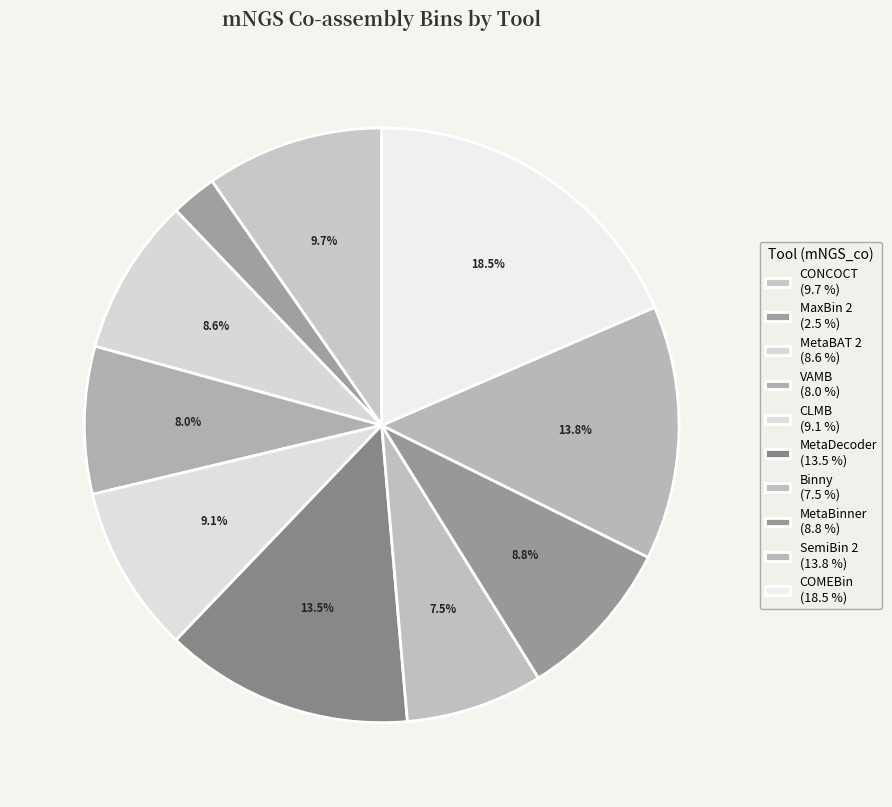

What is the ratio of the value at Binny to the value at CONCOCT?

0.8